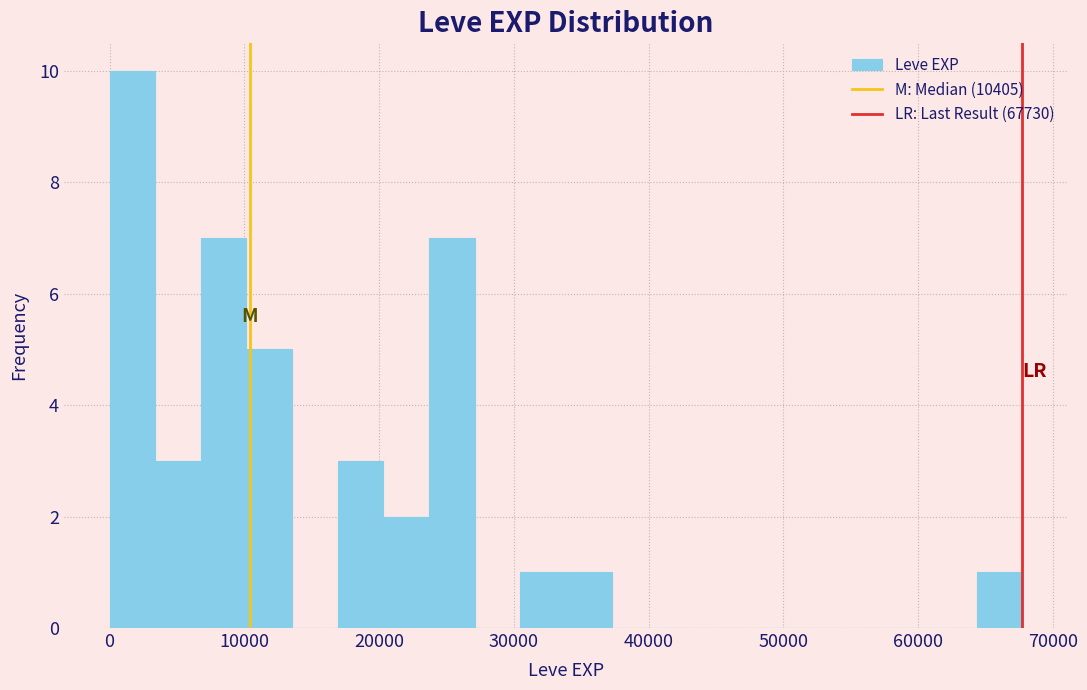

Around what value on the x-axis is the tallest bar? Give the approximate position of its centre, as read against the axis.

2000